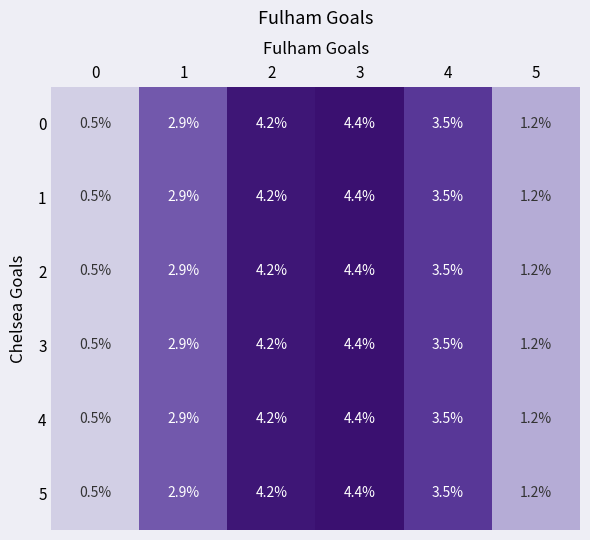

The 4 series shows 1.9 at 3. True or false?

False